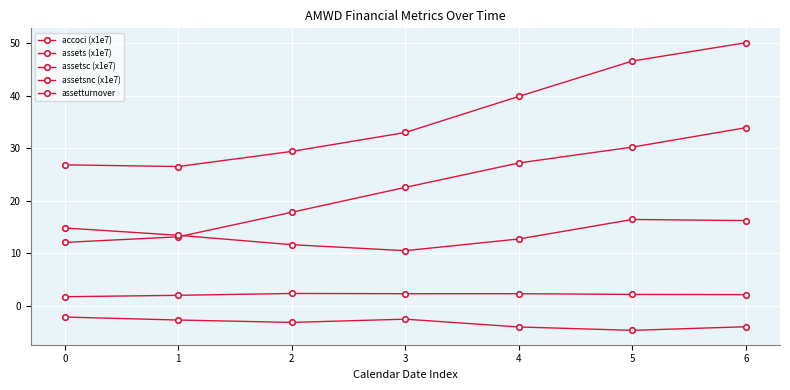

Is this an area chart (filled region under the line)?

No